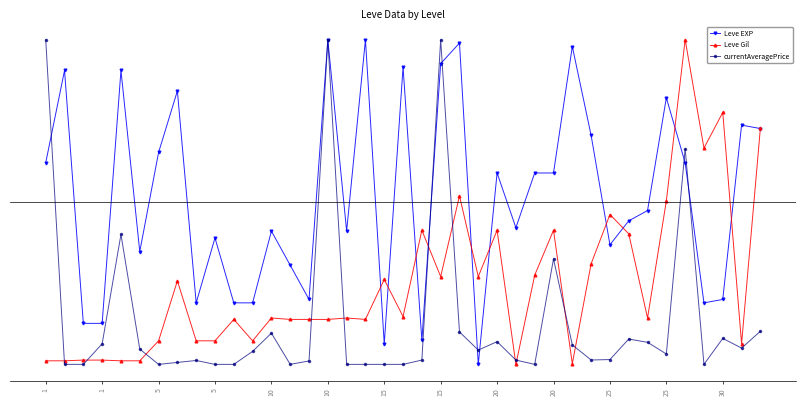

Does the chart have visible grid lines?

No